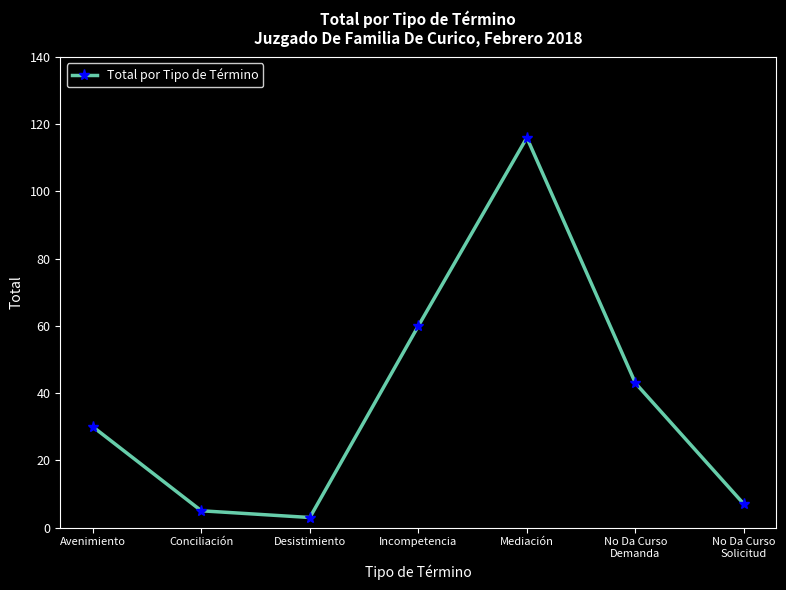

How many distinct data groups are displayed?

1